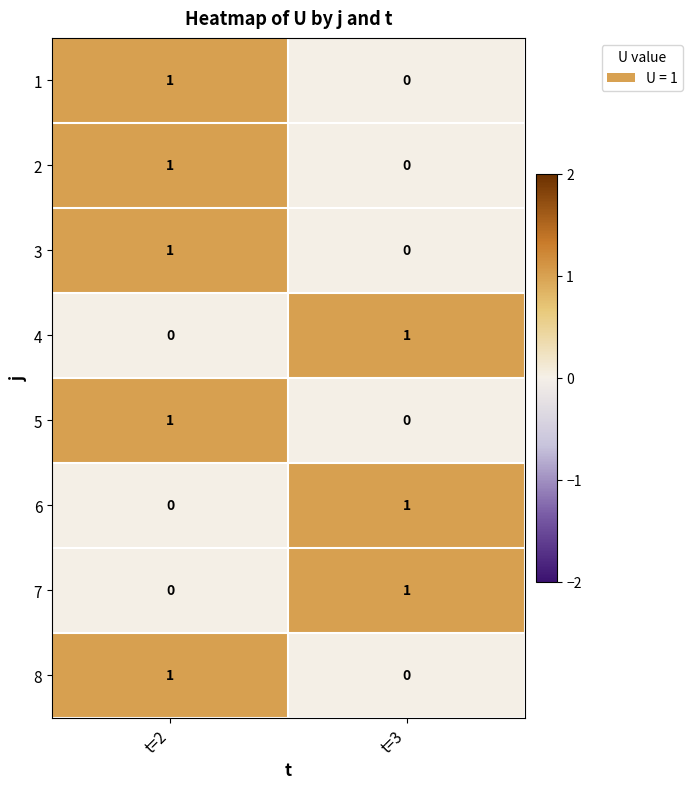

Is it true that 2 equals 2 at t=2?

False